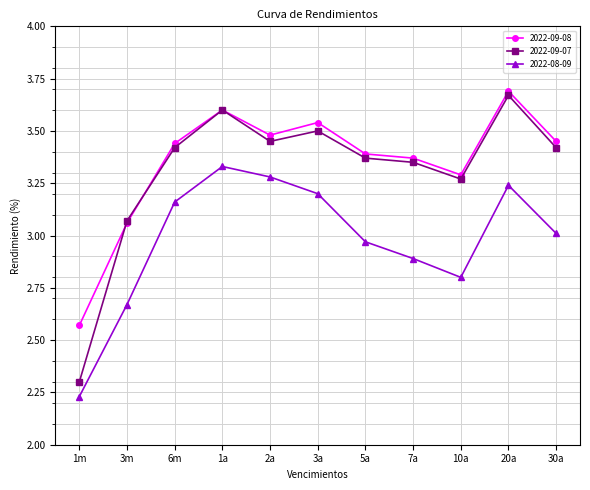

At which category is the sum across all series the highest?

20a